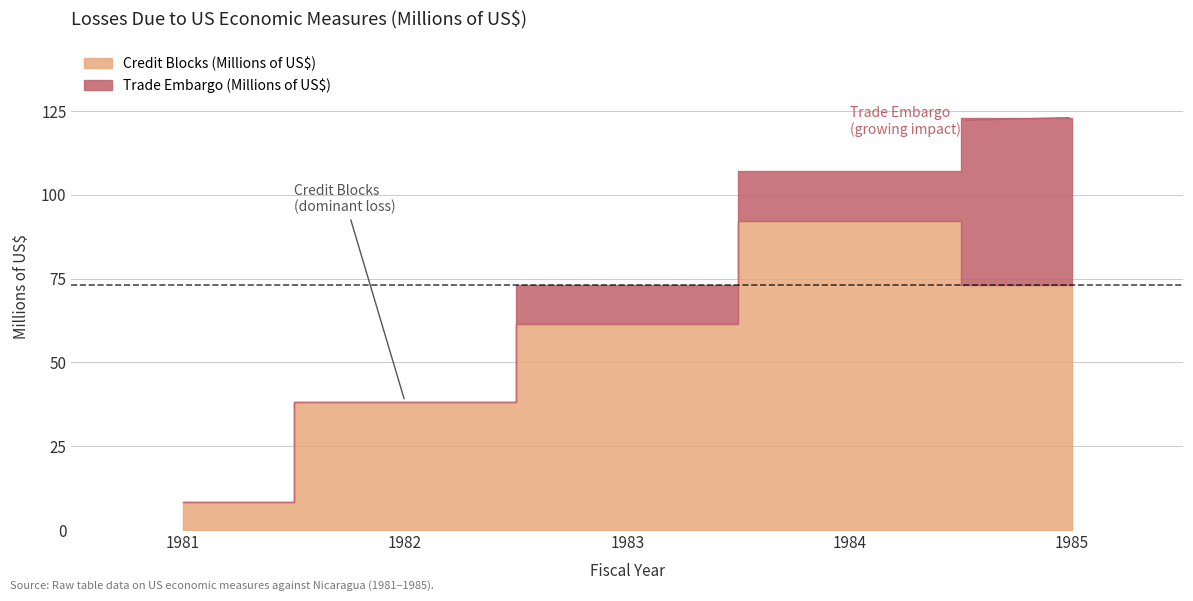

The Total Losses (Millions of US$) series shows 8.2 at 1981. True or false?

True